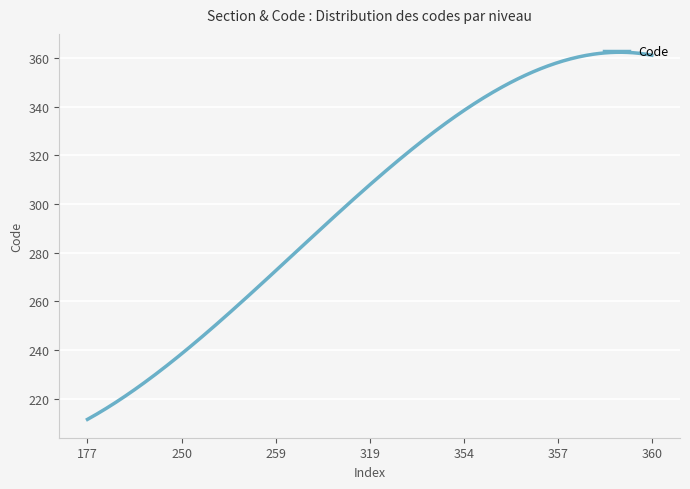

What is the greatest value displayed?

362.3